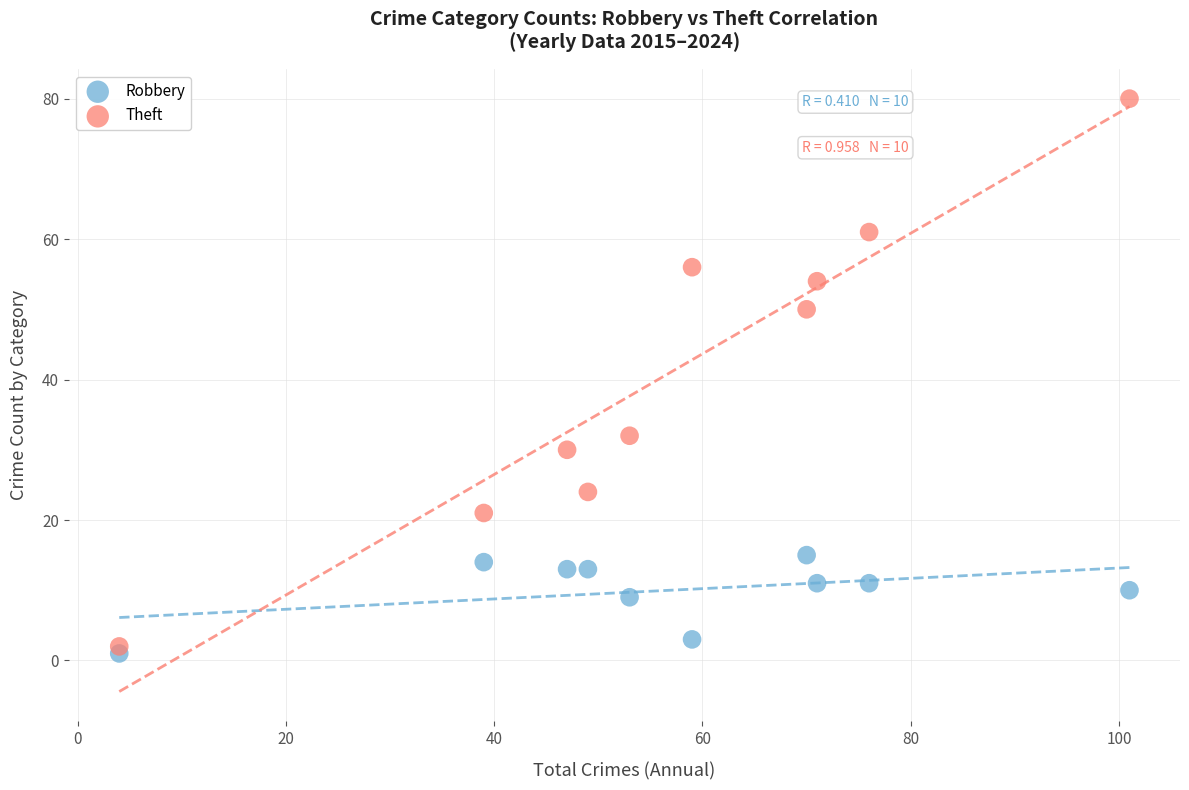

What is the X range (max minus min) for the scatter plot?

97